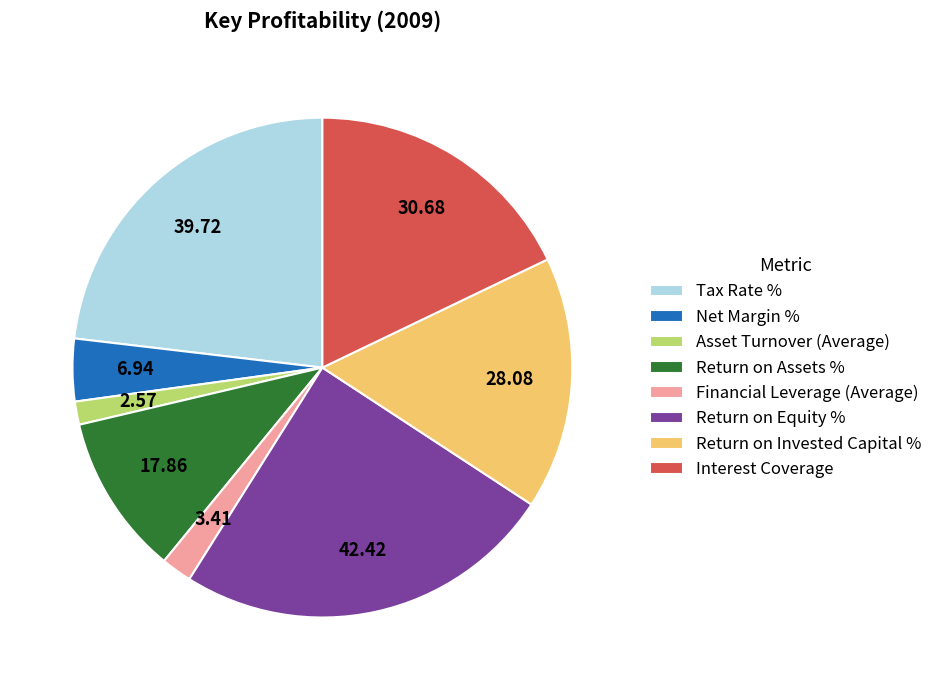

Which slice is the largest?

Return on Equity %